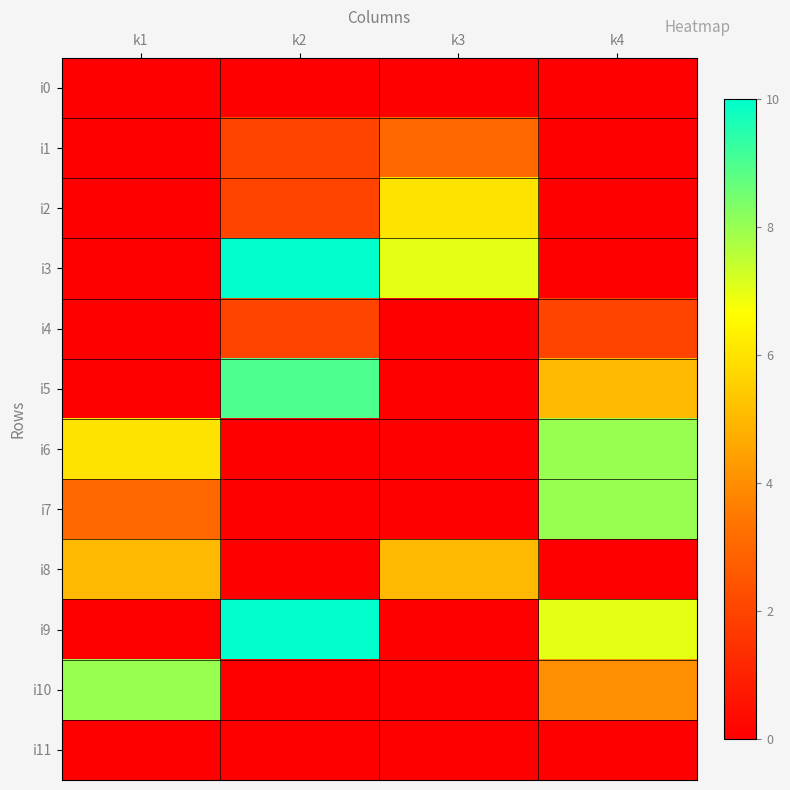

What is the total value across all series at k2?

35